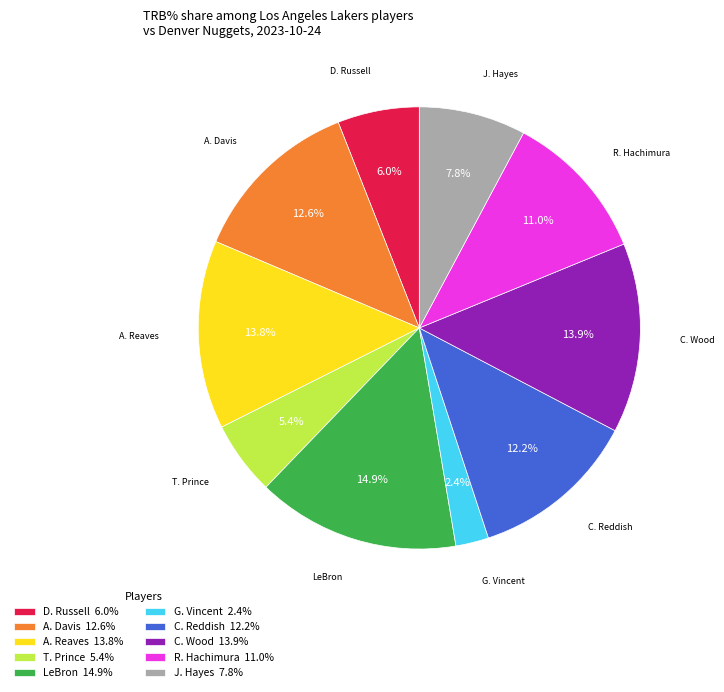

Is the sum of T. Prince 5.4% and R. Hachimura 11.0% greater than half?

No